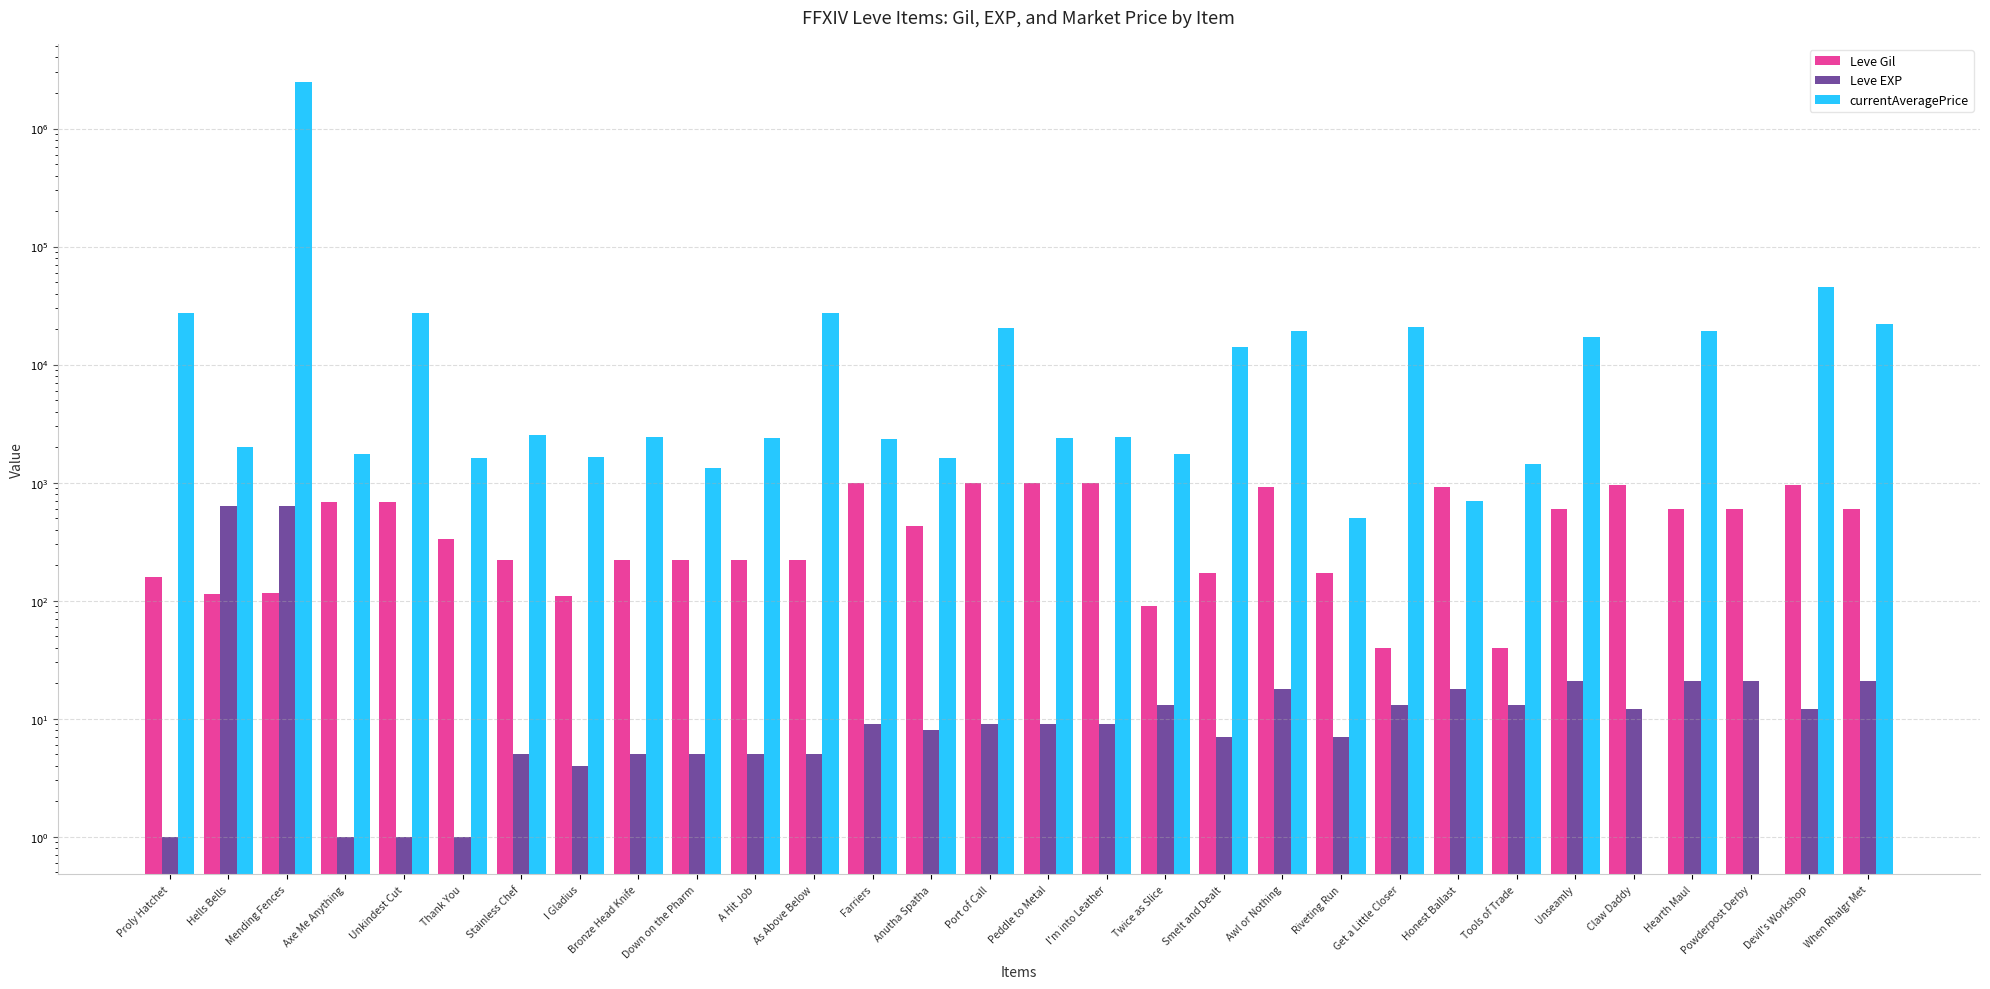

What is the label of the 27th bar from the left?

Hearth Maul